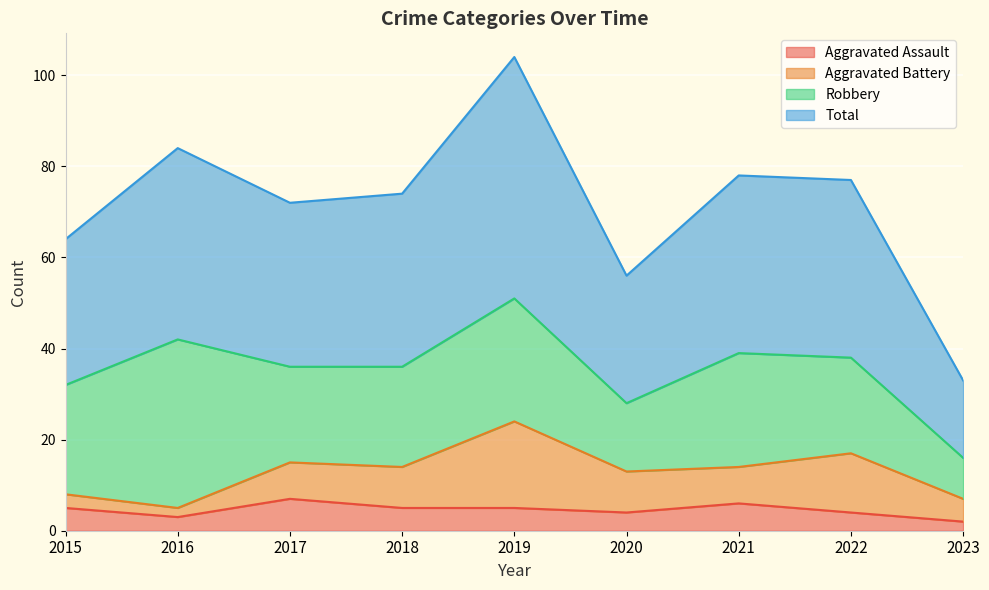

At which category does Aggravated Assault reach its first local valley?

2016